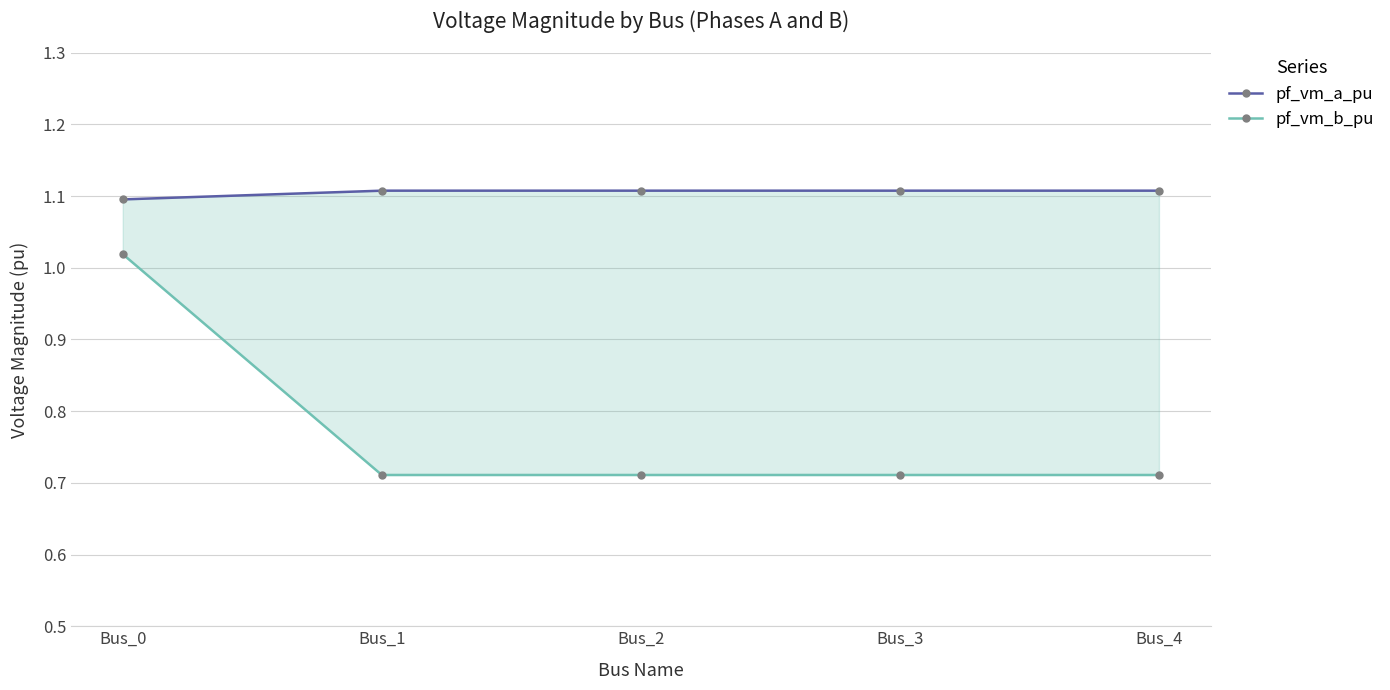

Reading left to right, what are all the values shown in this chart?

pf_vm_a_pu: 1.1	1.1	1.1	1.1	1.1
pf_vm_b_pu: 1.0	0.7	0.7	0.7	0.7